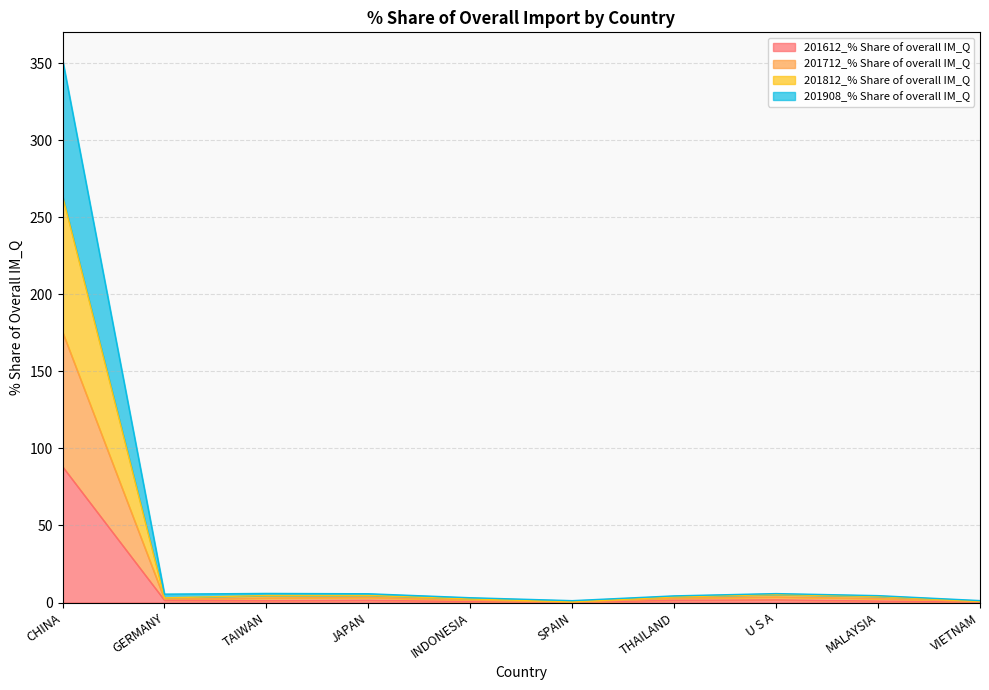

What is the maximum value for 201612_% Share of overall IM_Q?

88.2